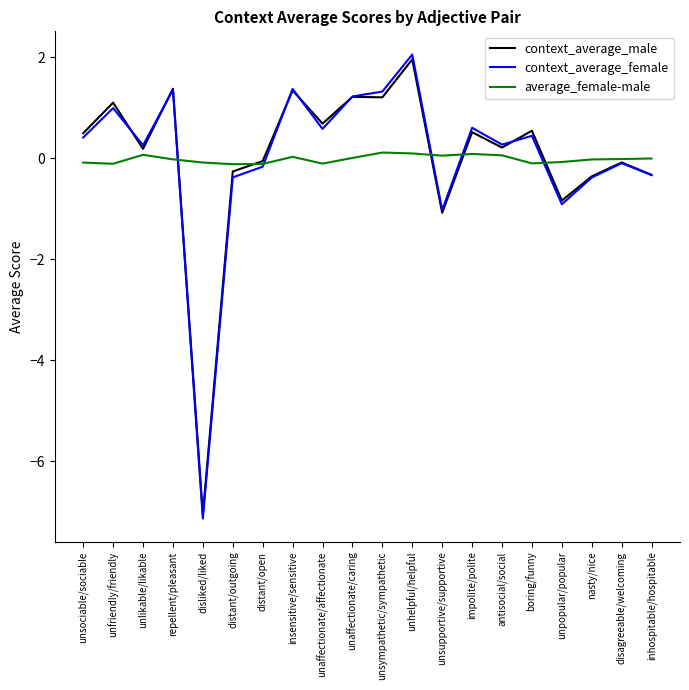

What is the difference between the maximum and minimum values in the average_female-male series?

0.2